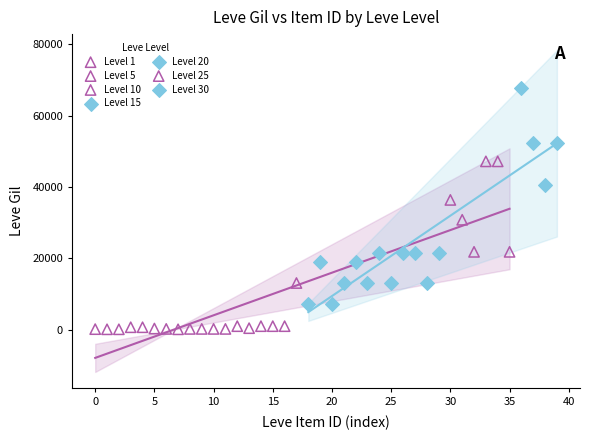

Which series contains the highest Y value?

Level 30